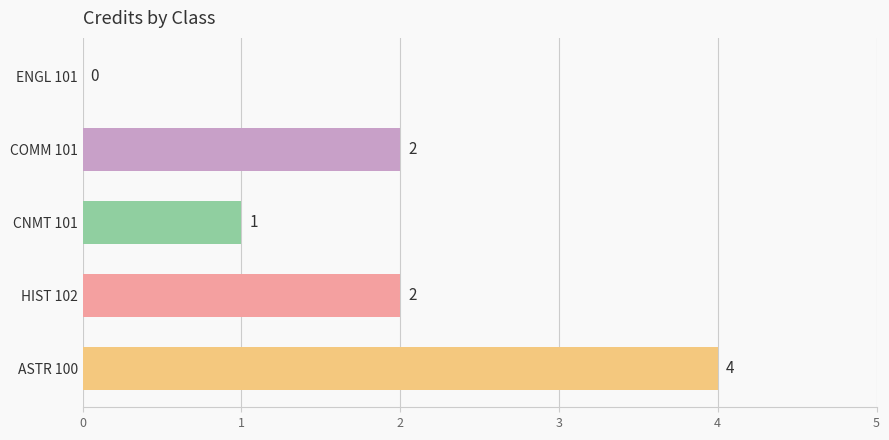

What is the average value?

2